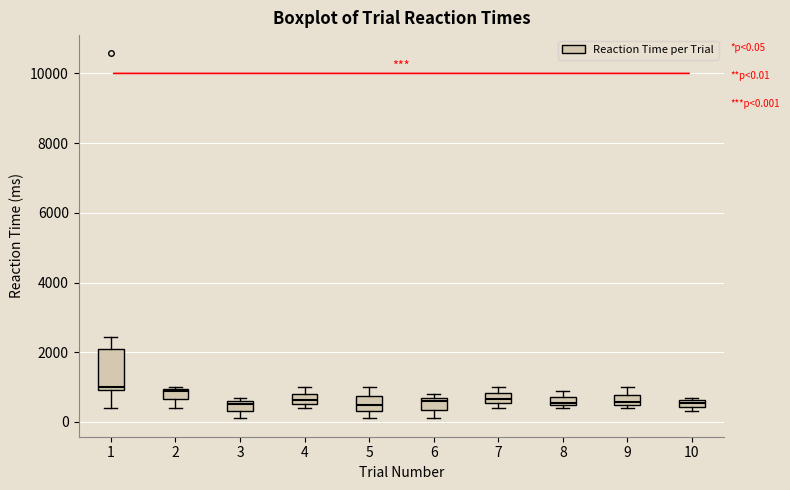

Which box is the tallest, from its lower edge to its upper edge?

1